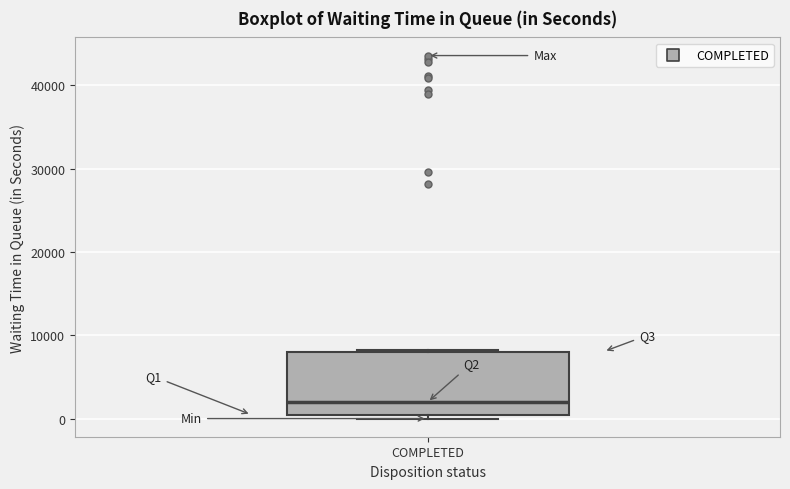

Transcribe this box plot: give where the median line is, the range the box spans, and where the two whiskers end, as read against the y-axis. The values are not printed on the chart, so give them approximately, as read against the axis.

median 2000, box 0 to 8000, whiskers 0 (just below the box's lower edge) to 8000